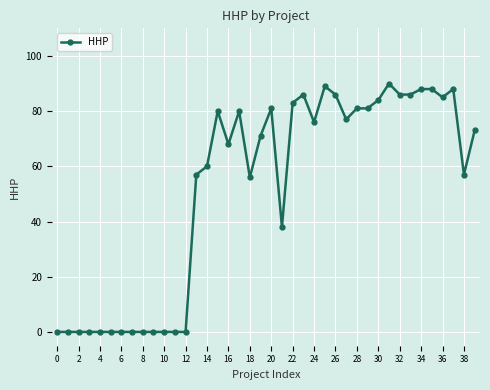

What is the greatest value displayed?

90